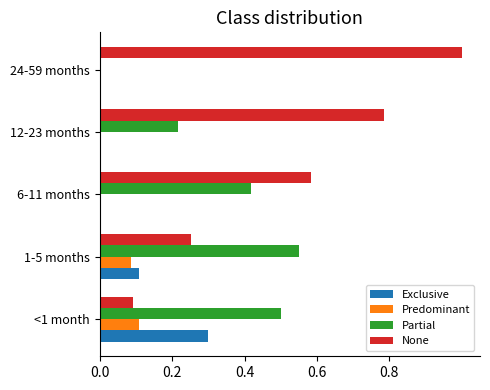

Is it true that Exclusive equals 0.1 at 24-59 months?

False